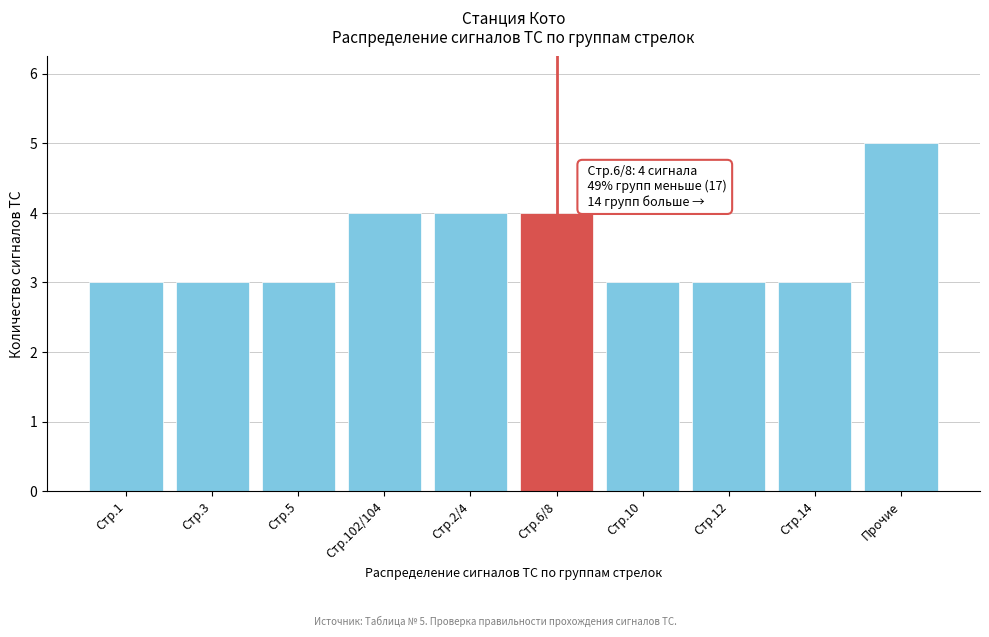

Reading right to left, extract all data points from this chart.

5	3	3	3	4	4	4	3	3	3